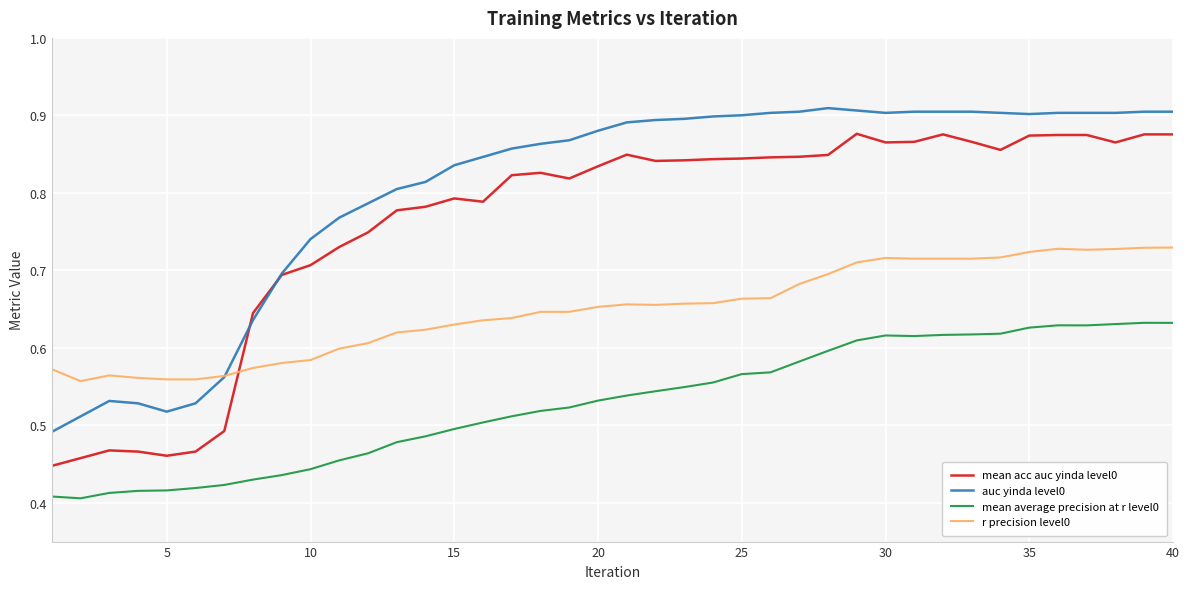

Which series has the largest total across all categories?

auc yinda level0